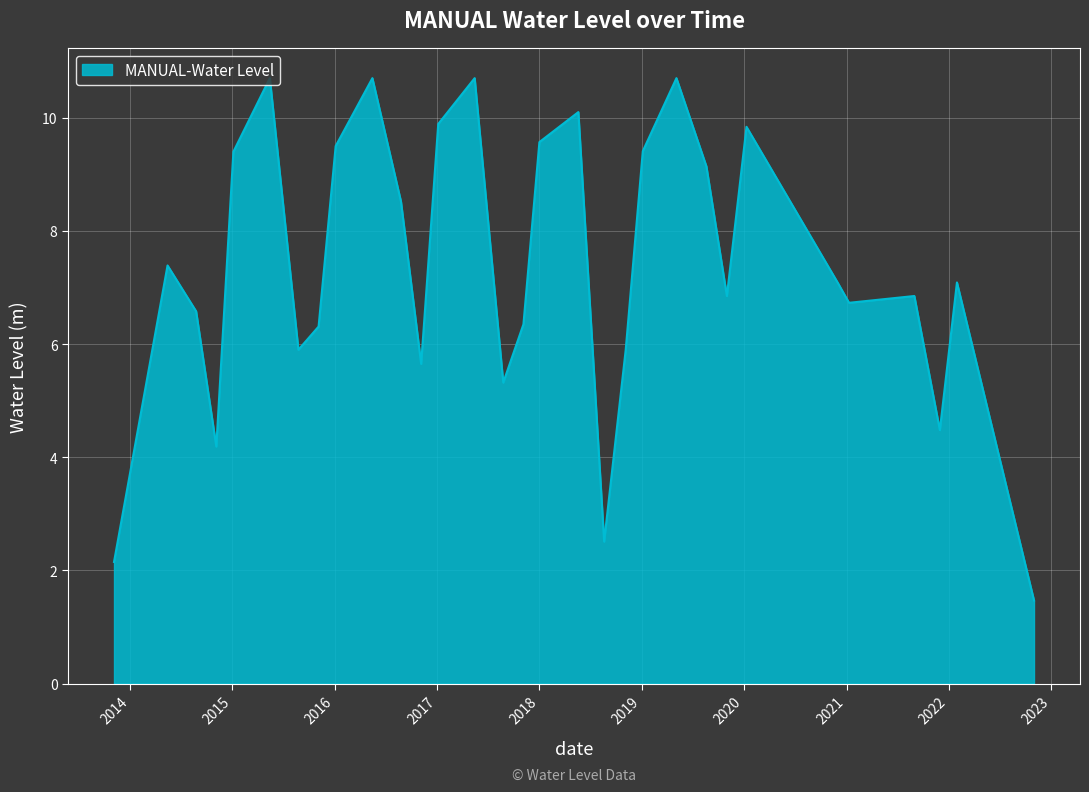

What is the minimum value shown in the chart?

1.5